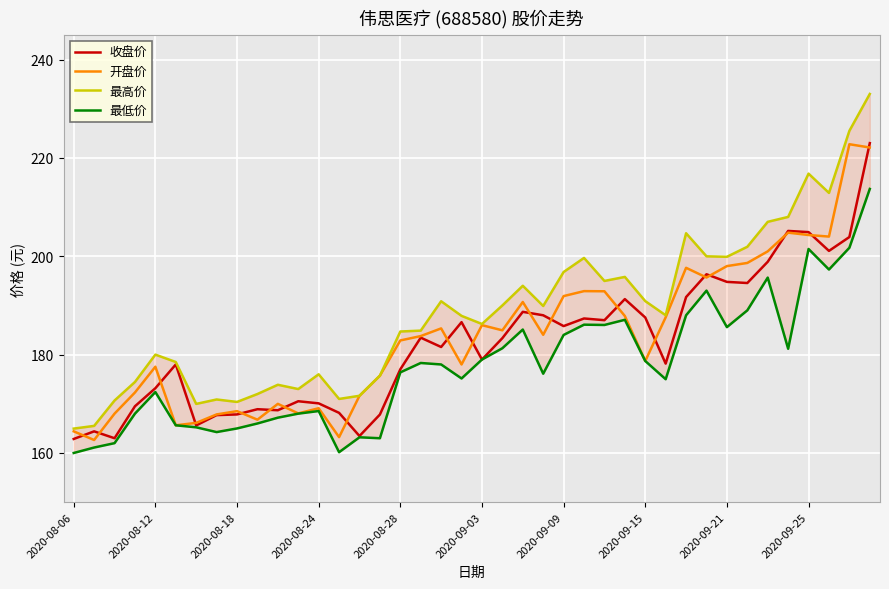

What value does the 开盘价 series have at 2020-08-06?

164.4